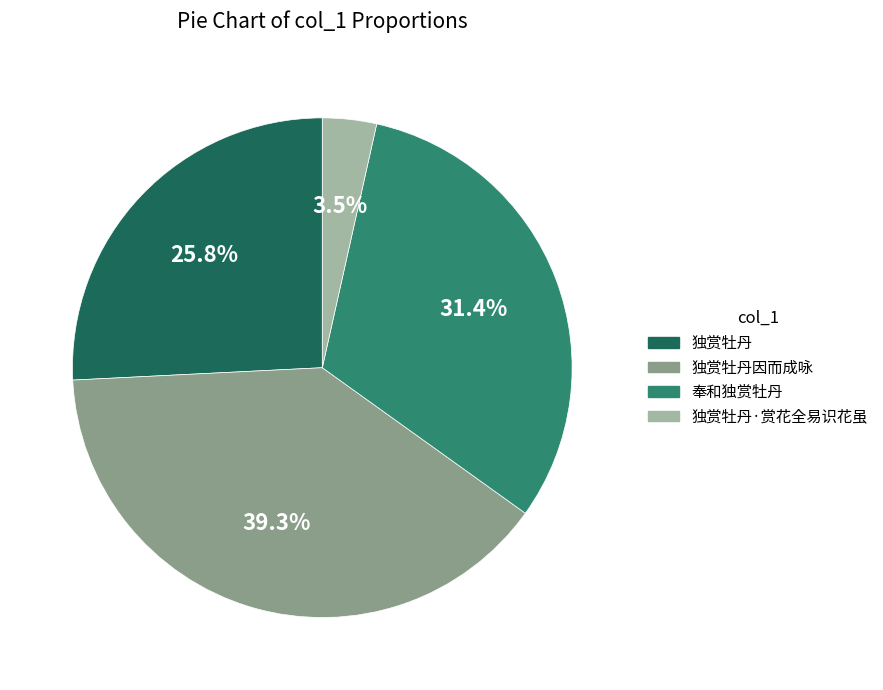

To the nearest percent, what is the average slice percentage?

25%